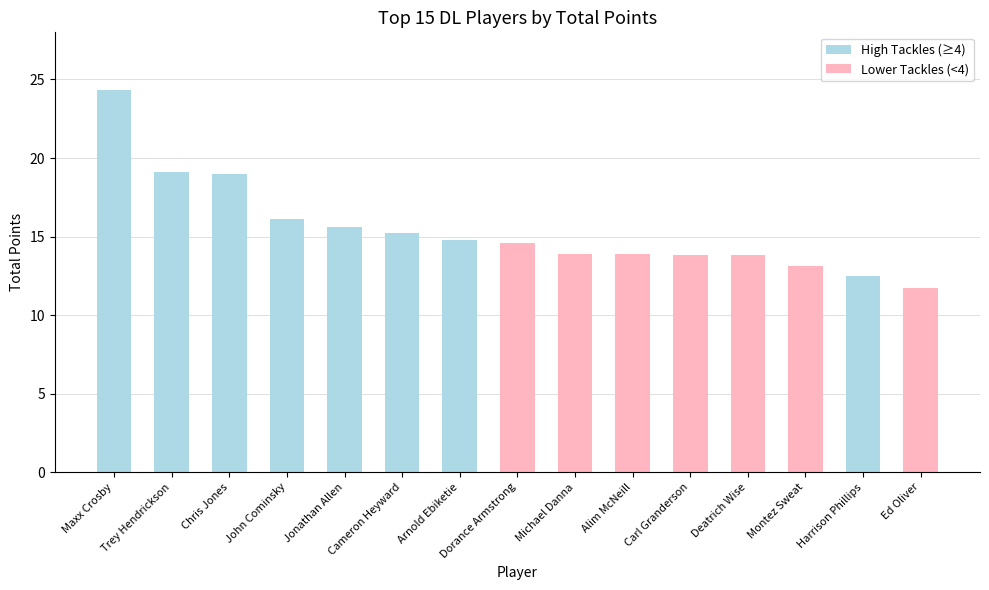

How many bars are there in total?

15